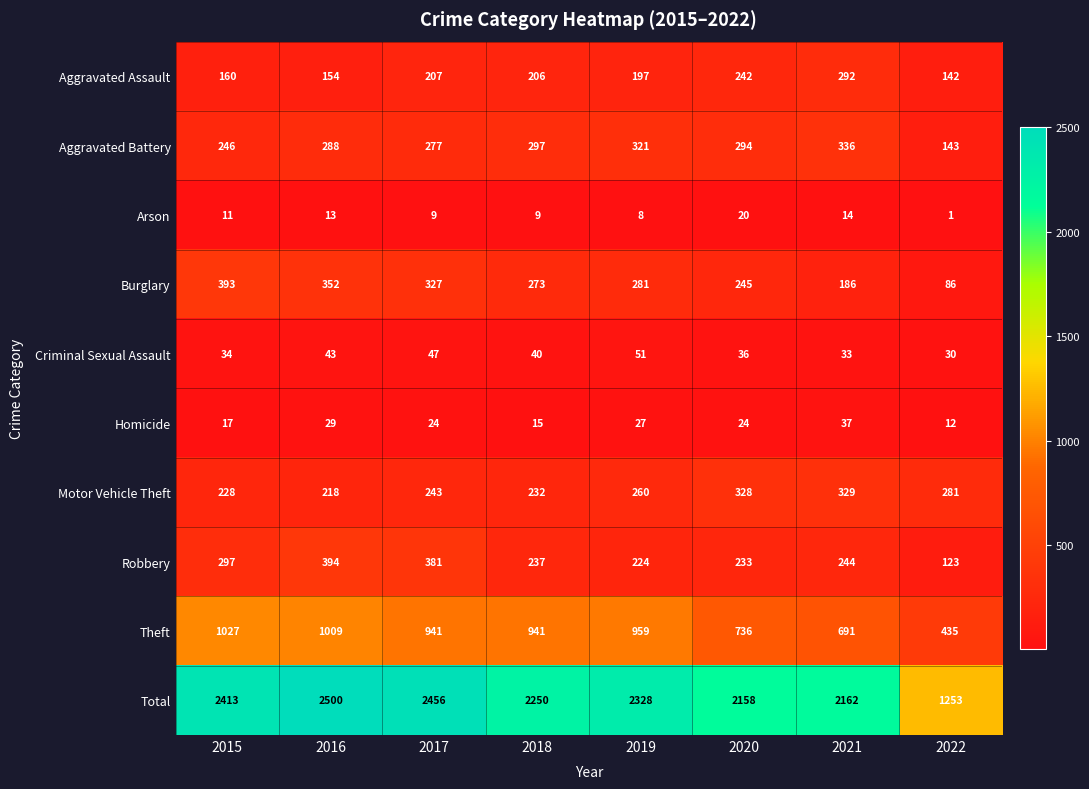

The value of Theft at 2022 is 435. True or false?

True